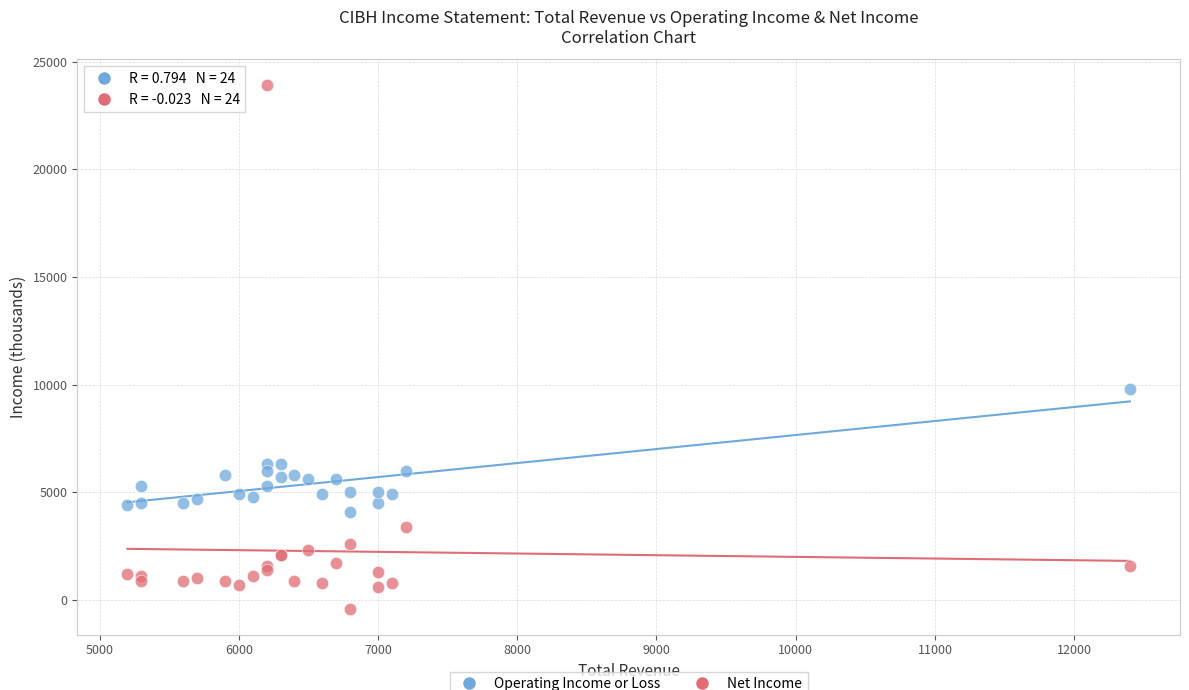

Across all series, what Y value is closest to 11750?

9800